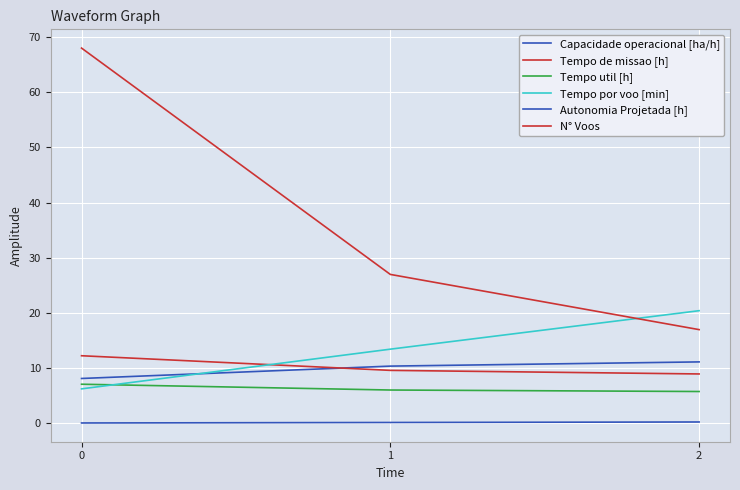

How many lines are shown in the chart?

6